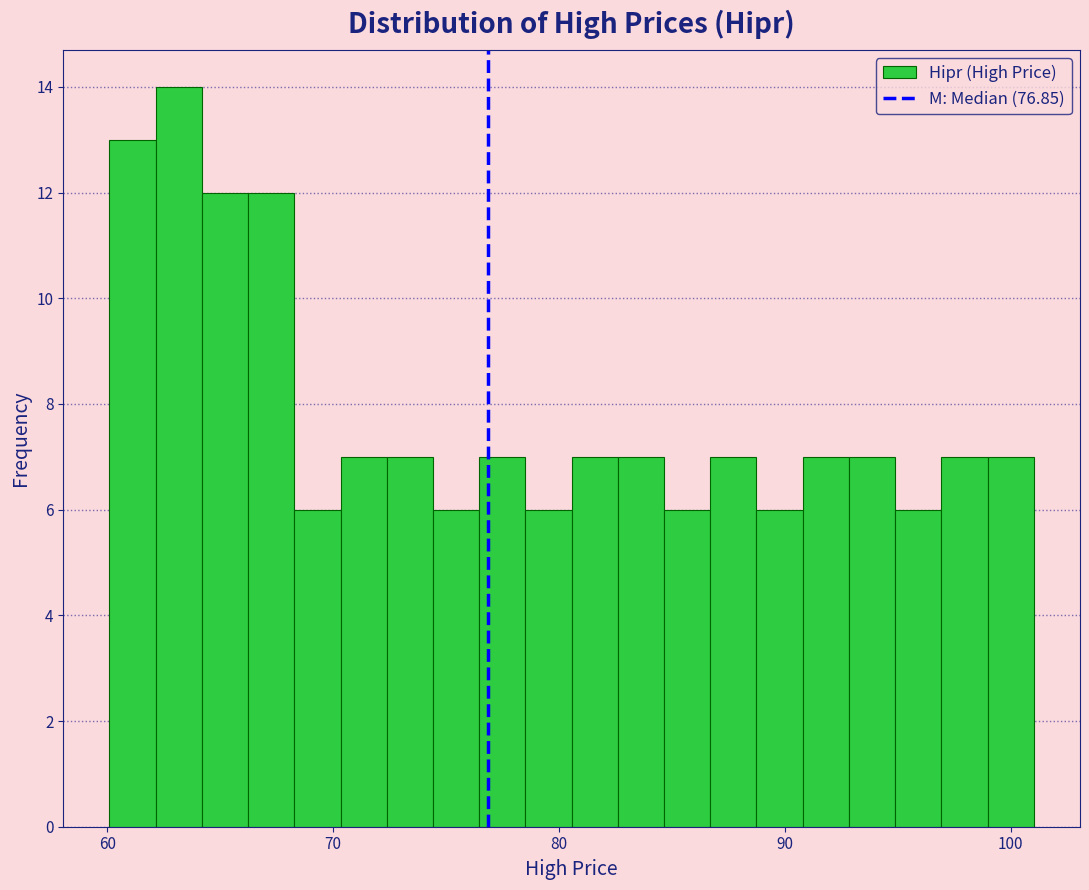

Read against the x-axis, roughly where is the centre of the tallest bar?

63